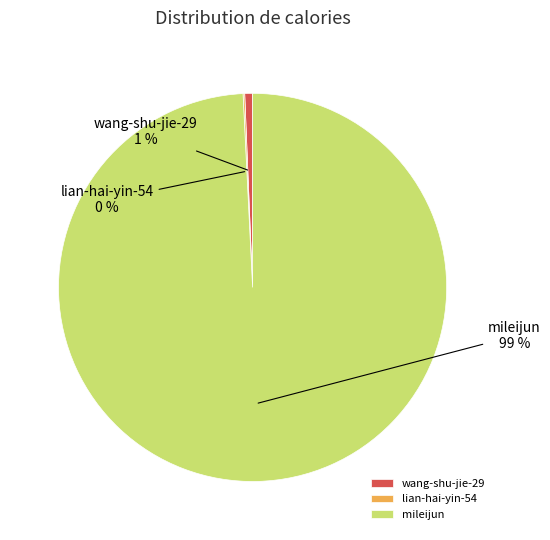

To the nearest percent, what is the difference between the largest and smallest slice percentages?

99%